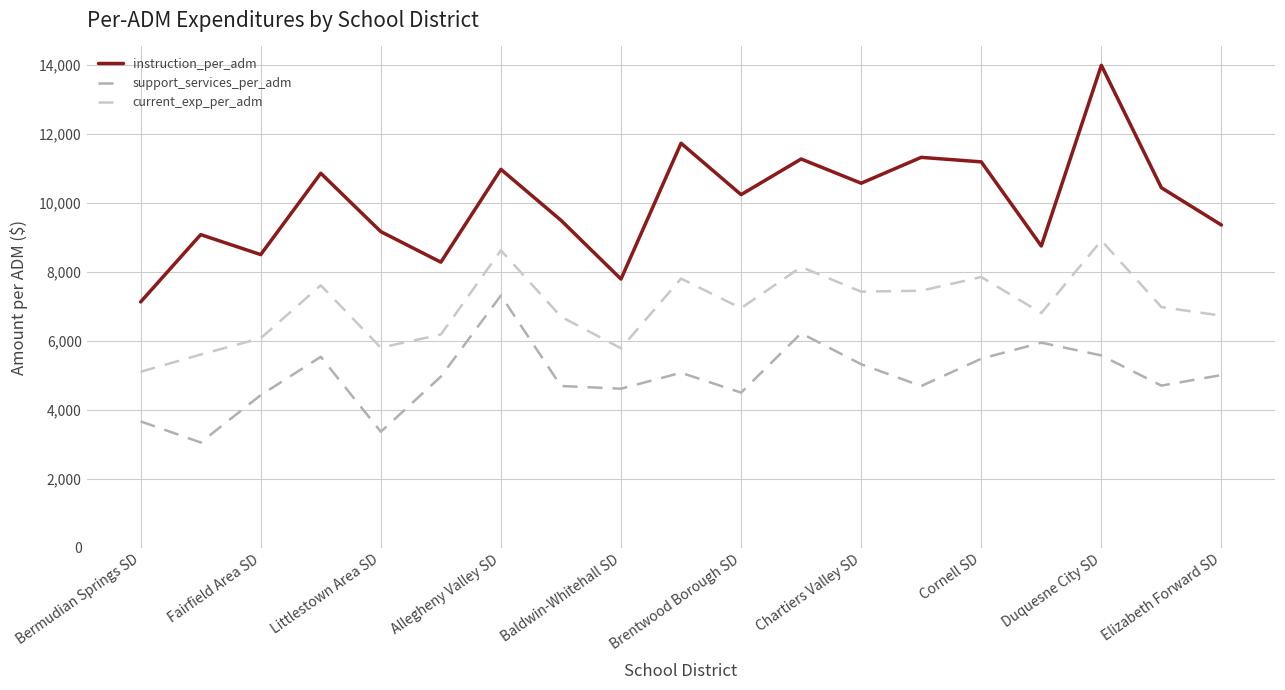

What is the lowest value of the support_services_per_adm series?

3057.1